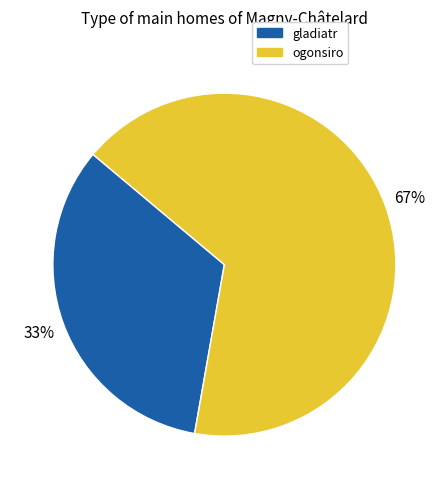

Is the sum of ogonsiro and gladiatr greater than half?

Yes